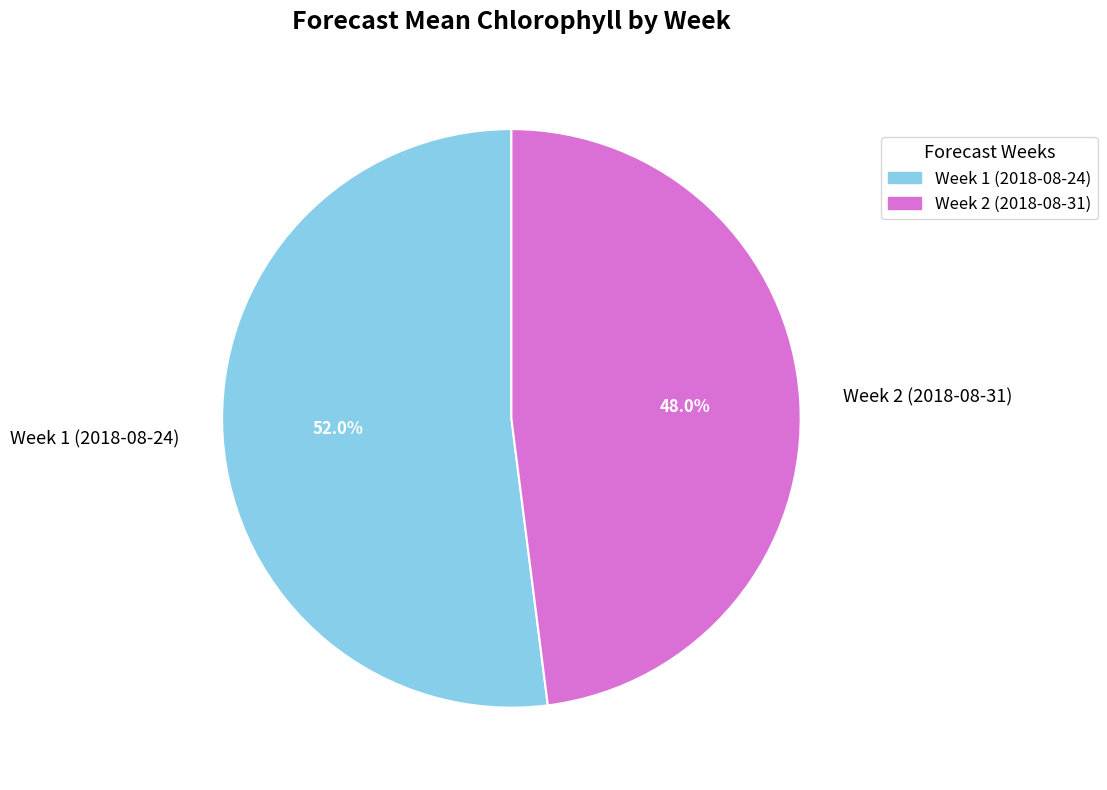

True or false: Week 2 (2018-08-31) accounts for 48% of the total.

True